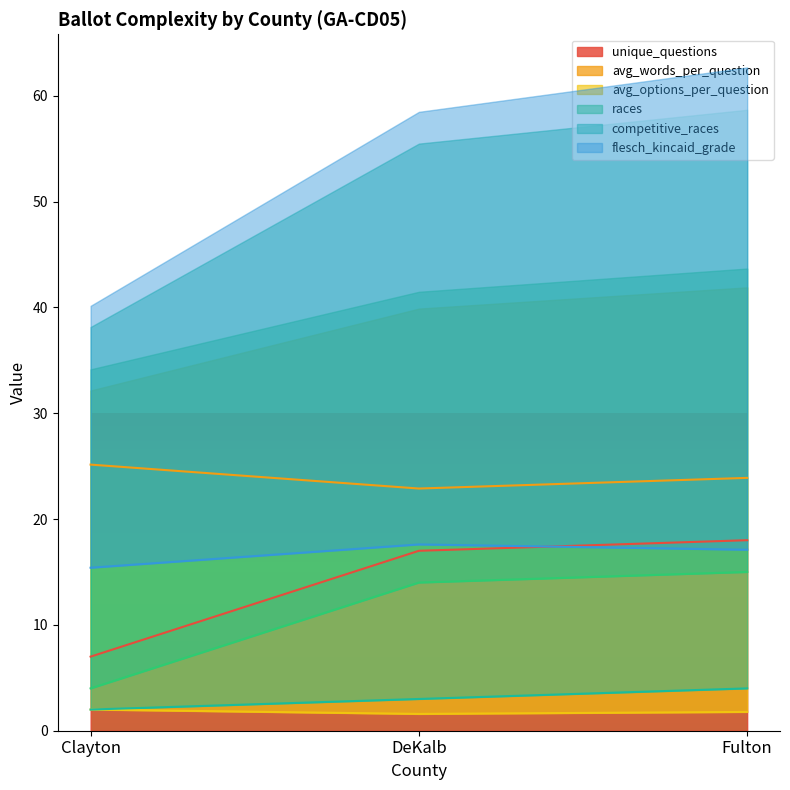

Reading right to left, extract all data points from this chart.

unique_questions: Fulton=18.0	DeKalb=17.0	Clayton=7.0
avg_words_per_question: Fulton=23.9	DeKalb=22.9	Clayton=25.1
avg_options_per_question: Fulton=1.8	DeKalb=1.6	Clayton=2.0
races: Fulton=15.0	DeKalb=14.0	Clayton=4.0
competitive_races: Fulton=4.0	DeKalb=3.0	Clayton=2.0
flesch_kincaid_grade: Fulton=17.1	DeKalb=17.6	Clayton=15.4